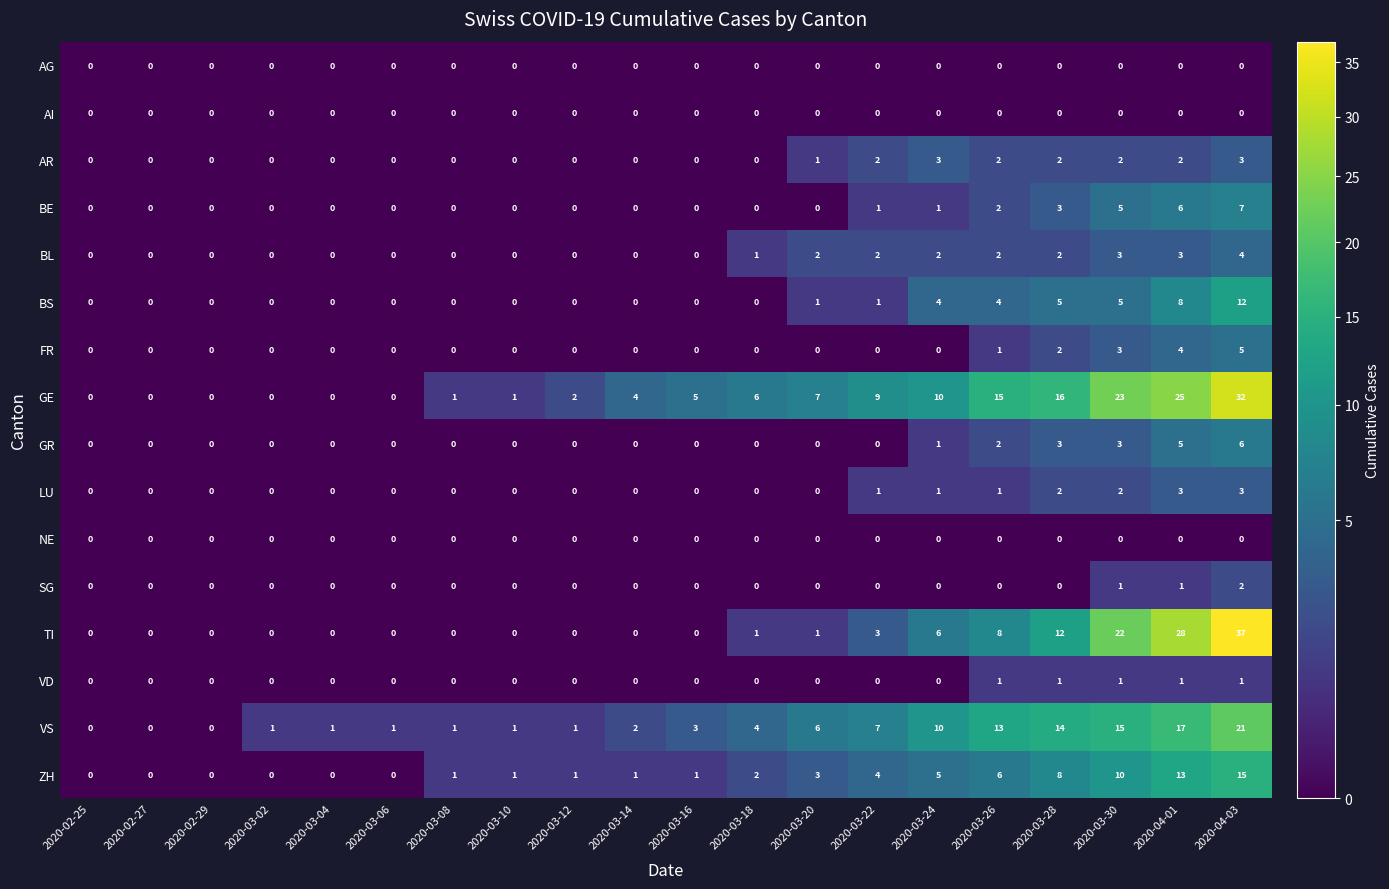

What is the total value across all series at 2020-03-16?

9